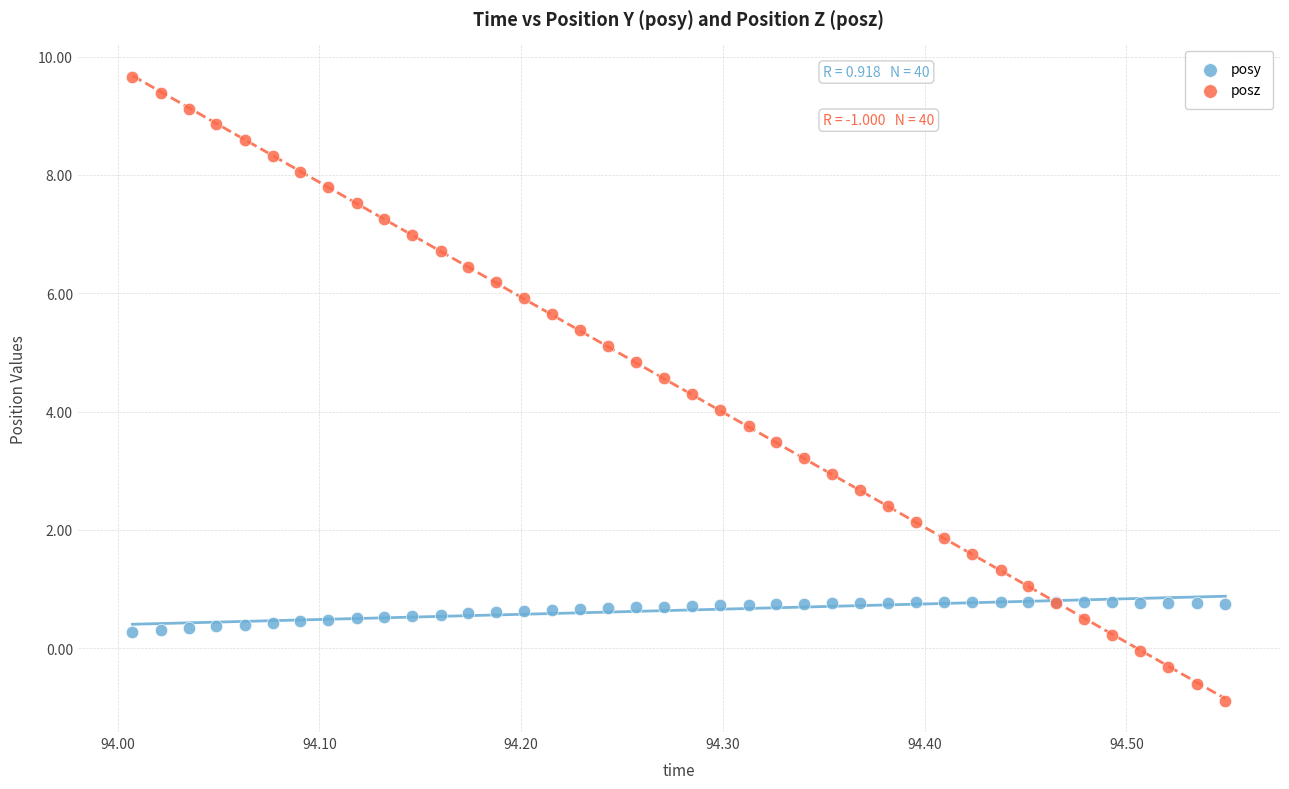

Which series reaches the minimum Y coordinate?

posz